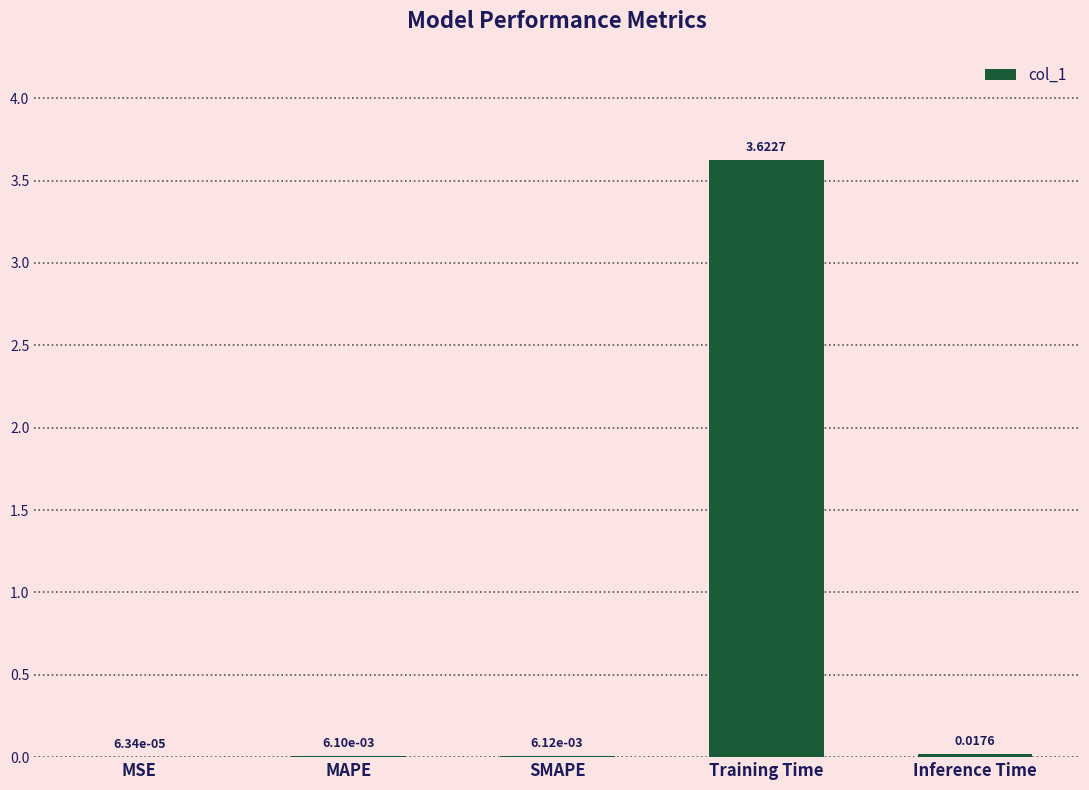

Between SMAPE and Inference Time, which is larger?

Inference Time